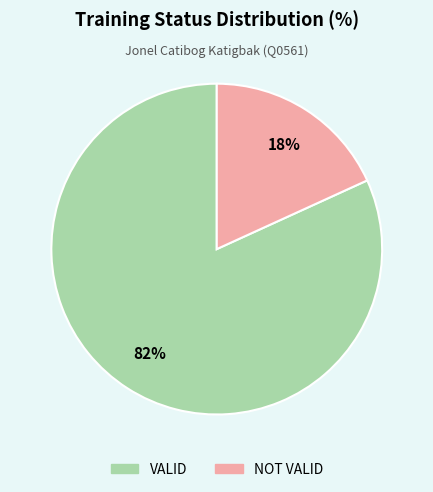

Is it true that VALID is 82% of the pie?

True